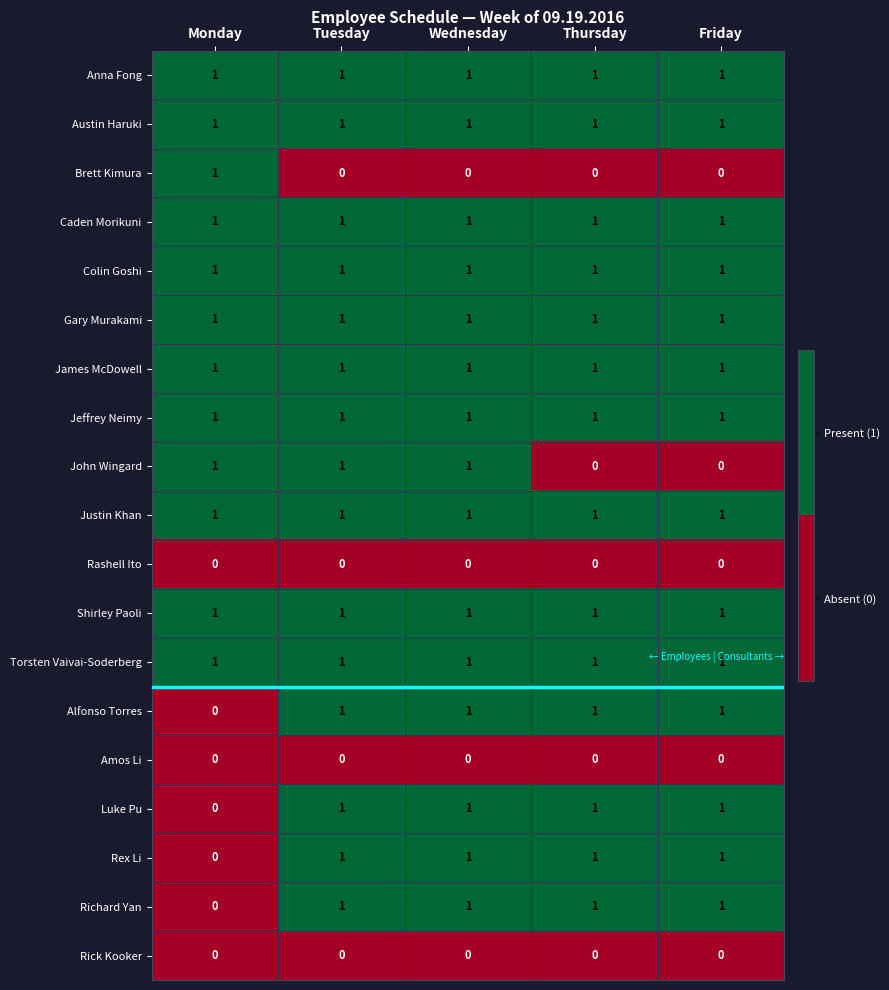

What is the total value across all series at Monday?

12